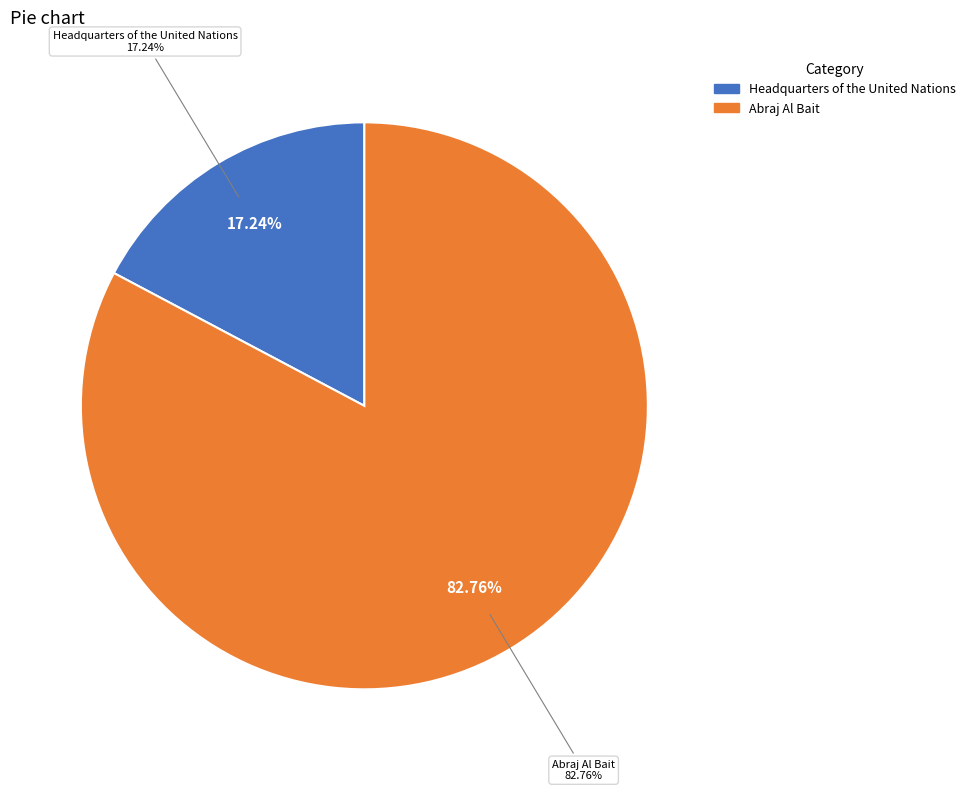

Count the number of slices in the pie.

2